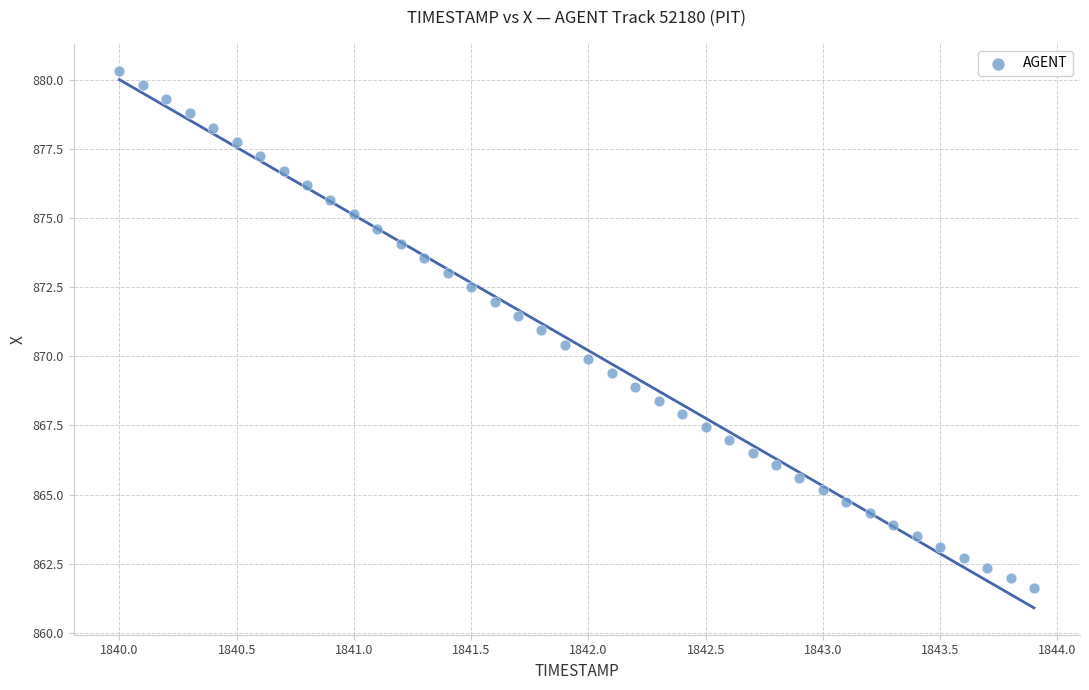

What is the range of Y values (max minus min)?

18.7